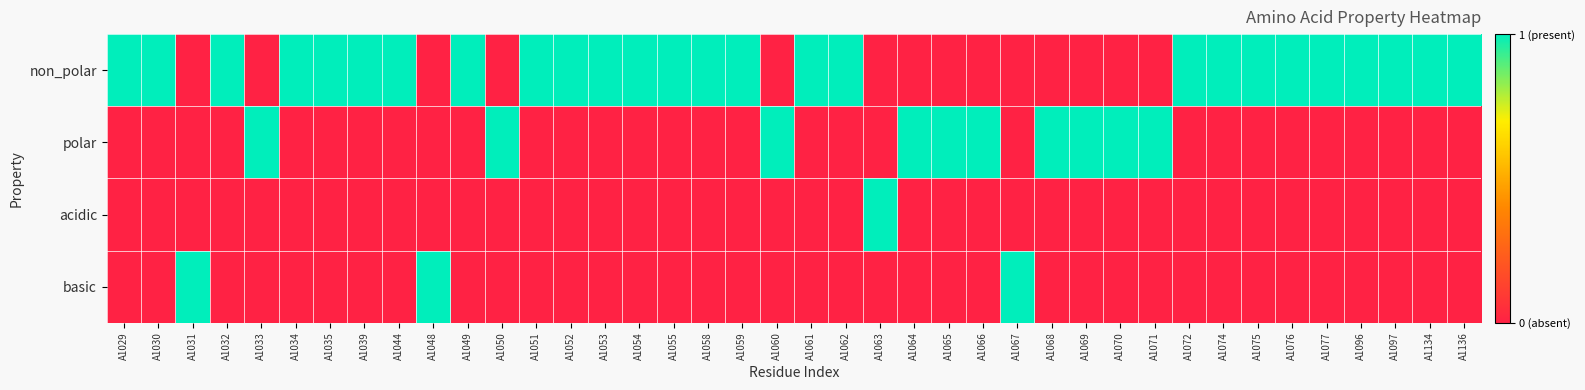

At A1058, list the series in order from smallest to largest.

polar, acidic, basic, non_polar